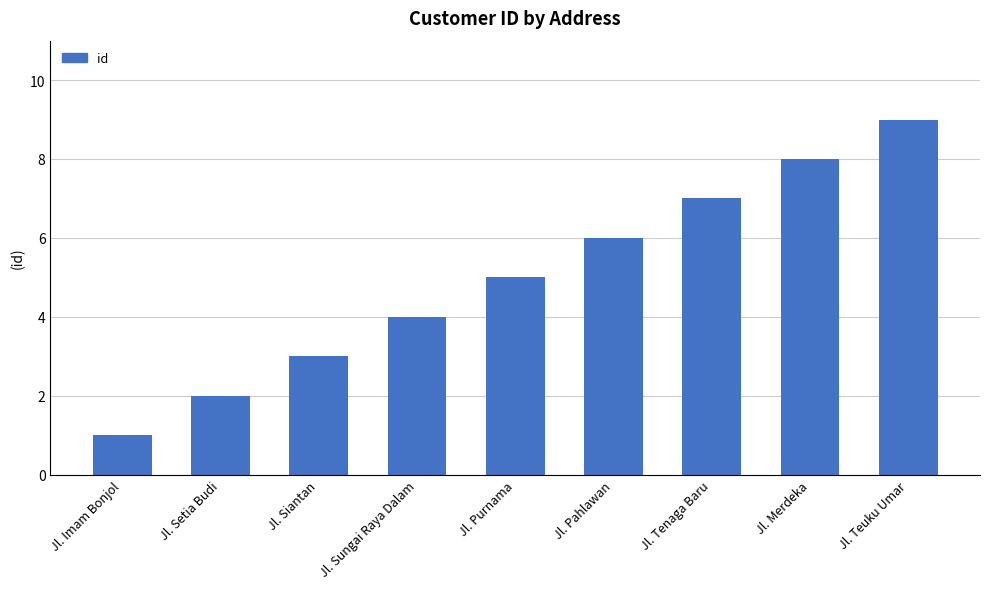

Reading right to left, what are all the values shown in this chart?

9	8	7	6	5	4	3	2	1